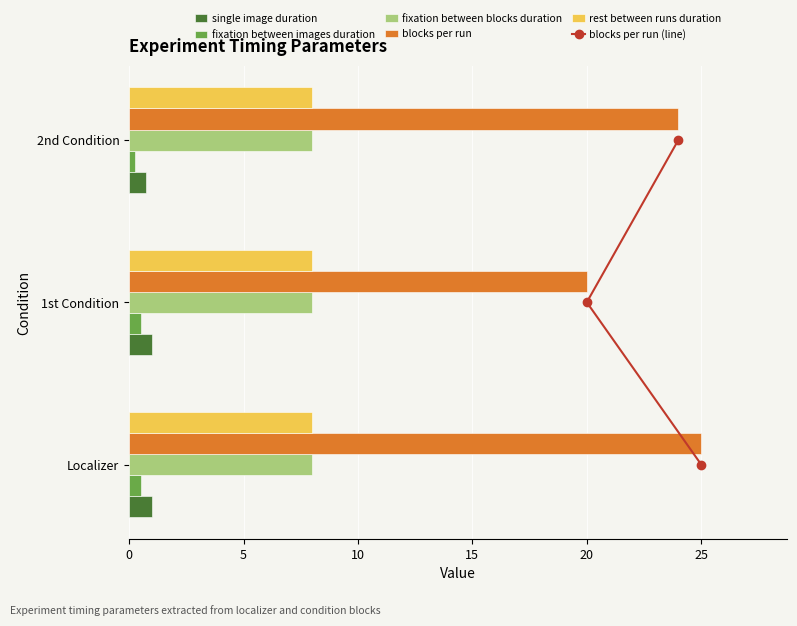

How many groups of bars are there?

3